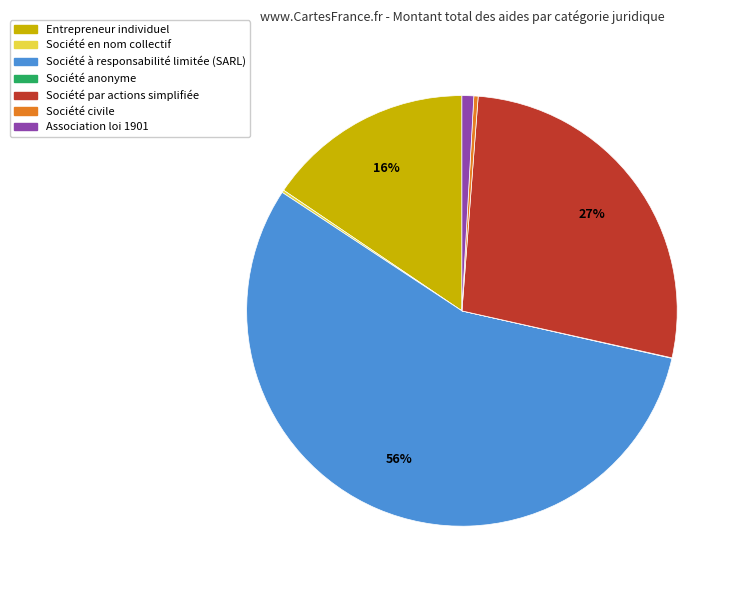

Is there a majority slice in this chart?

Yes